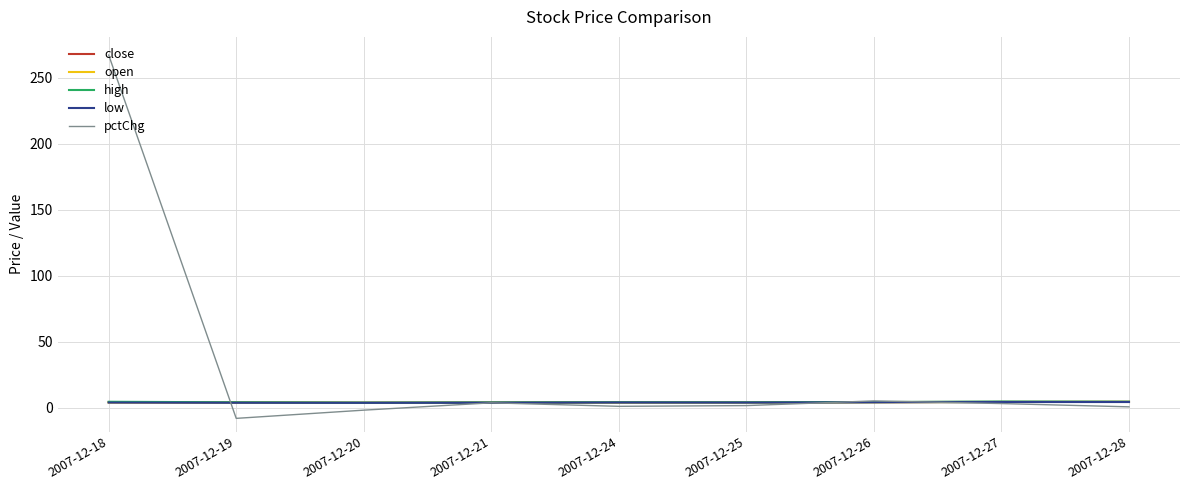

Is it true that high equals 4.0 at 2007-12-20?

True